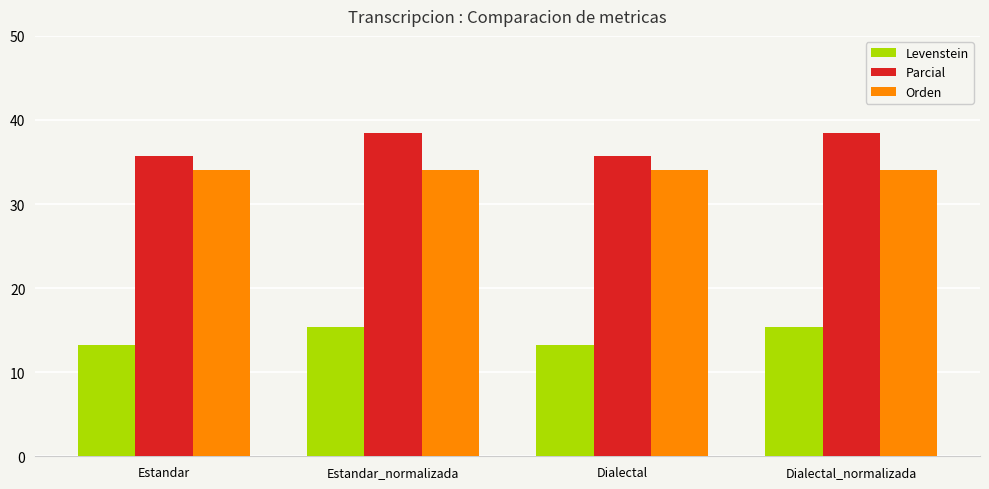

Where does the Levenstein series first go above 15?

Estandar_normalizada